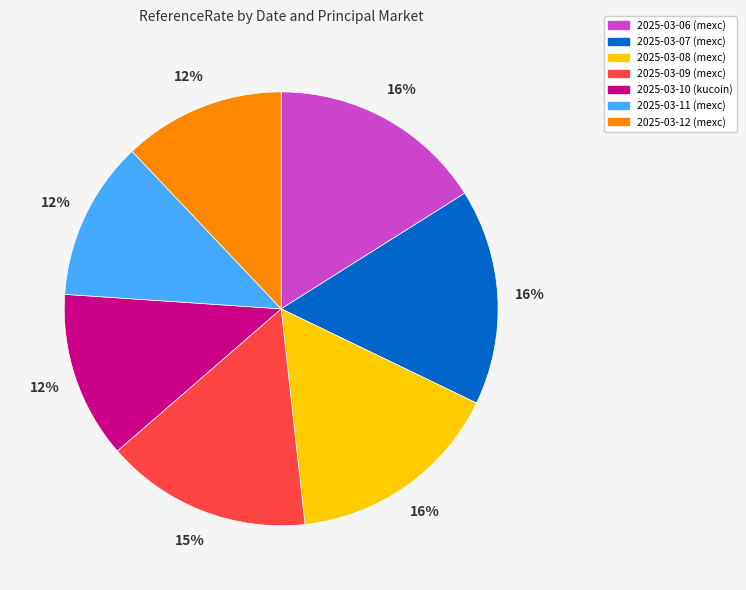

To the nearest percent, what is the average slice percentage?

14%